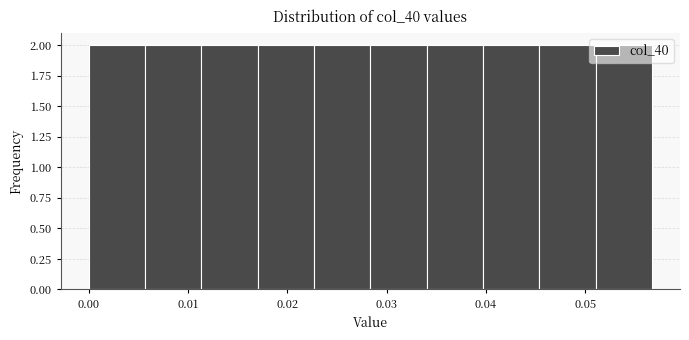

Reading left to right, transcribe this chart: for each bar, give the range it covers on the x-axis and its height. Neither the bar edges nor the heights are printed on the chart, so give them approximately, as read against the axes.

0.000 to 0.006: 2
0.006 to 0.011: 2
0.011 to 0.017: 2
0.017 to 0.023: 2
0.023 to 0.028: 2
0.028 to 0.034: 2
0.034 to 0.040: 2
0.040 to 0.045: 2
0.045 to 0.051: 2
0.051 to 0.057: 2